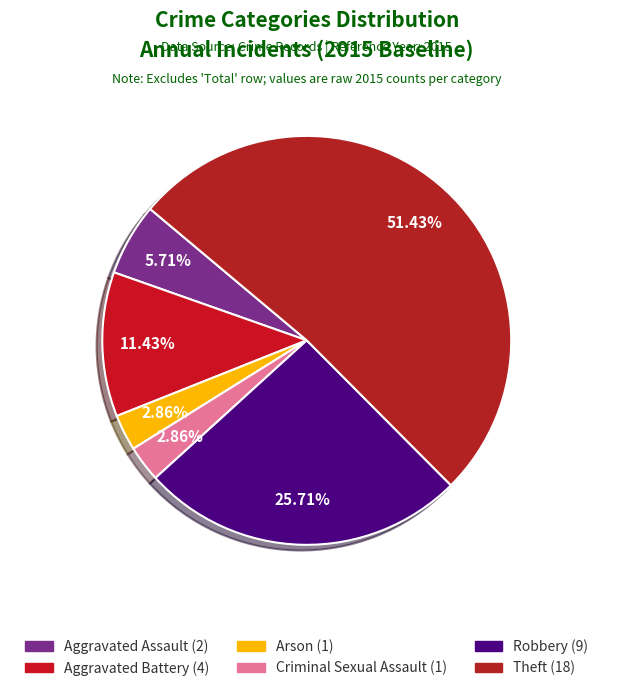

What percentage is the Robbery slice, to the nearest percent?

26%